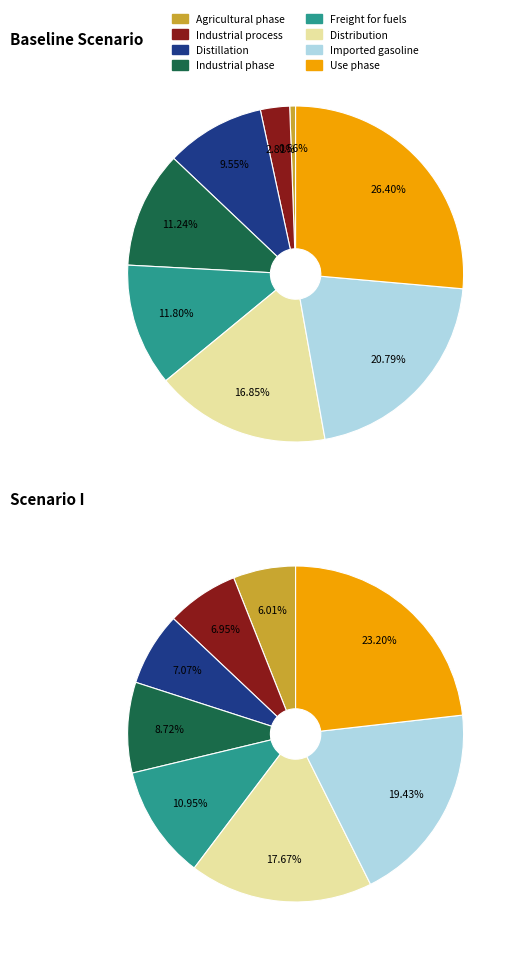

Is it true that 2020-02-26 is 11% of the pie?

False